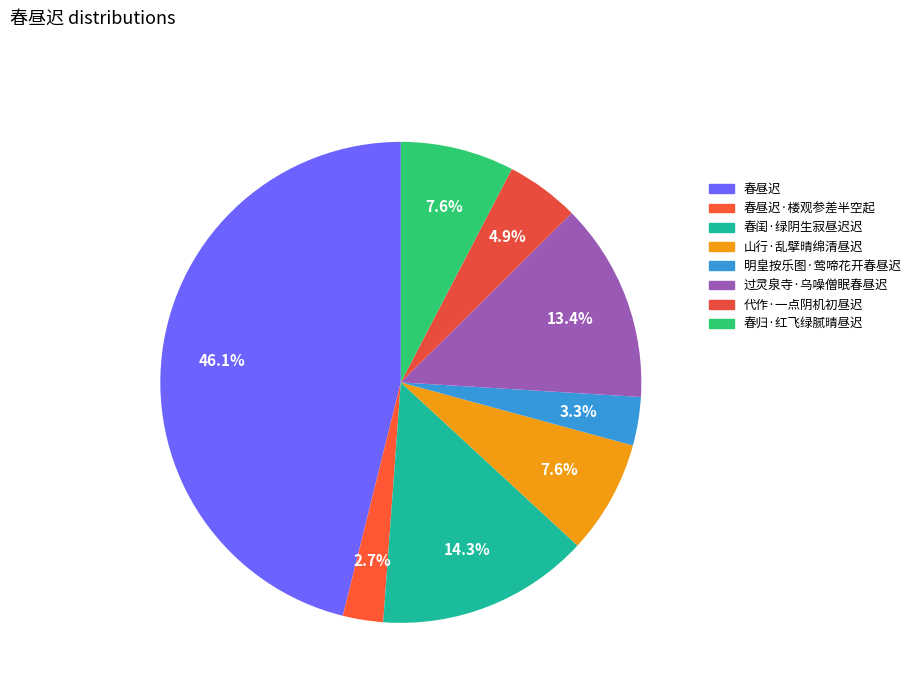

To the nearest percent, what is the average slice percentage?

12%